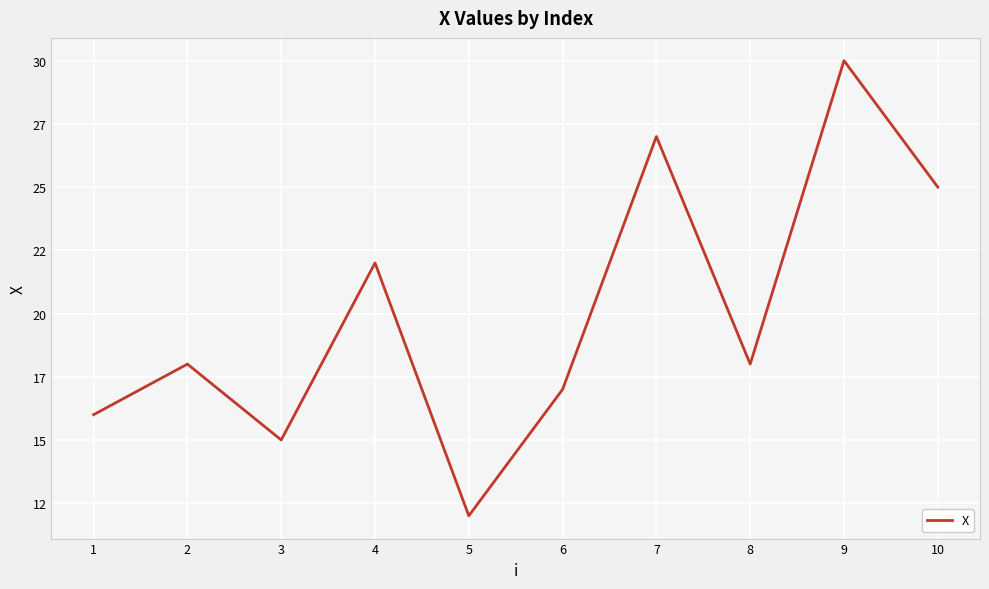

Is this an area chart (filled region under the line)?

No